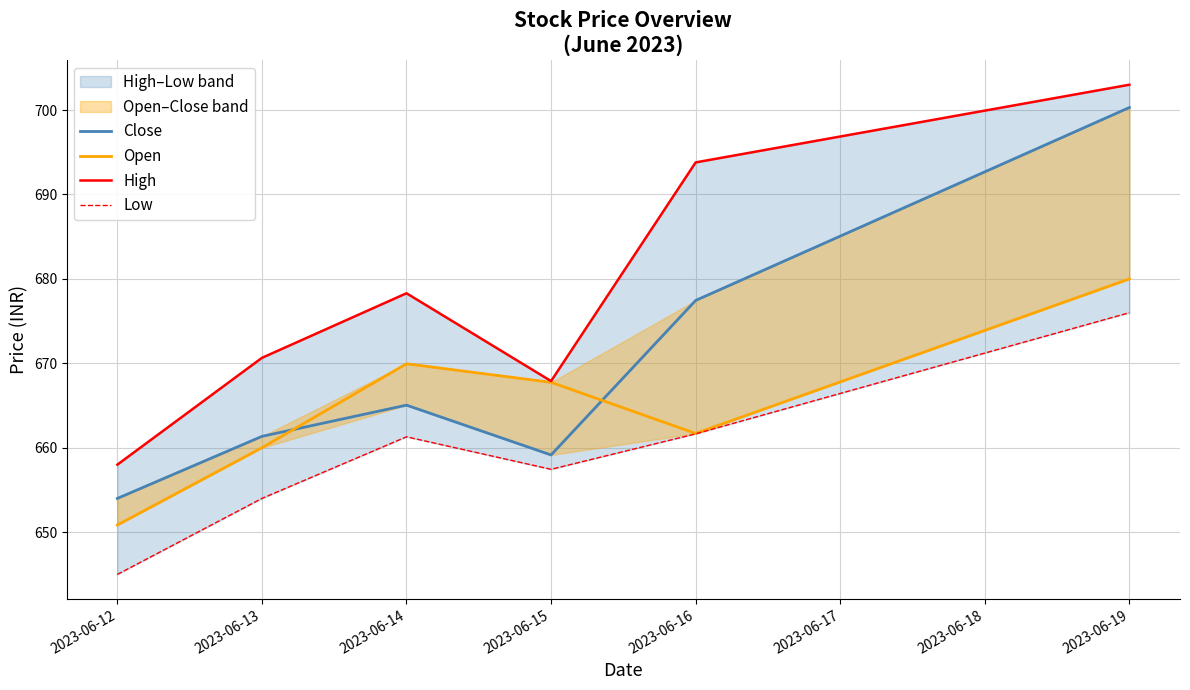

Rank the series by their average value, from highest to lowest.

High, Close, Open, Low